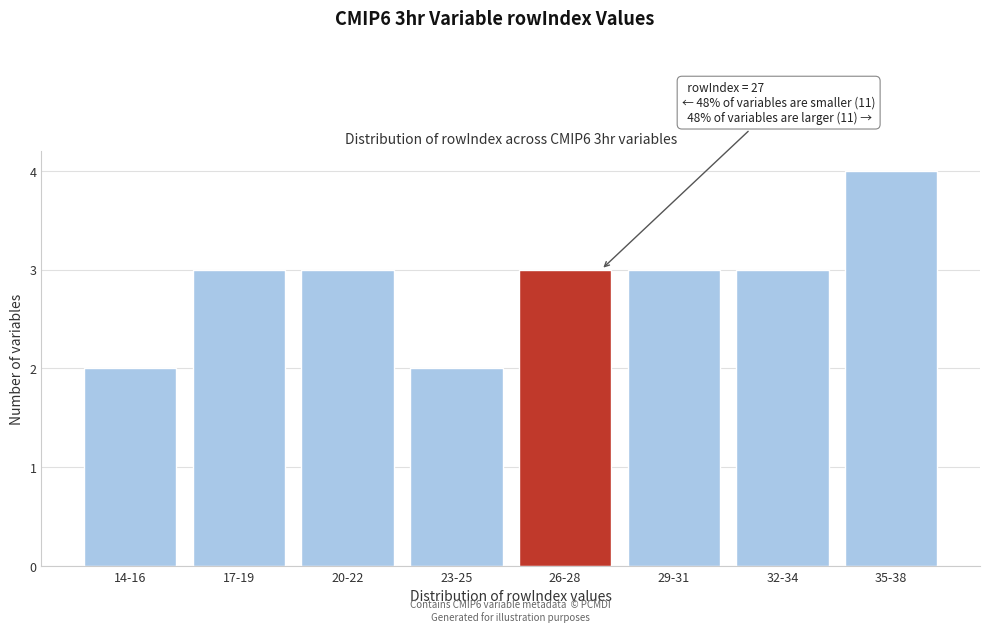

Reading left to right, transcribe all the data shown in this chart.

14-16=2	17-19=3	20-22=3	23-25=2	26-28=3	29-31=3	32-34=3	35-38=4